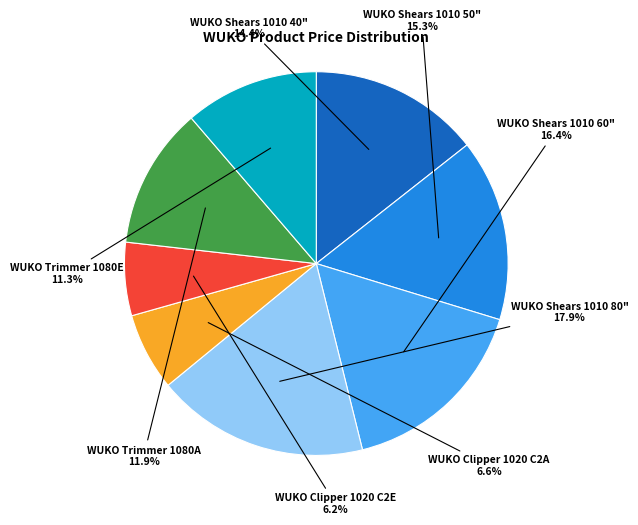

Is there a majority slice in this chart?

No